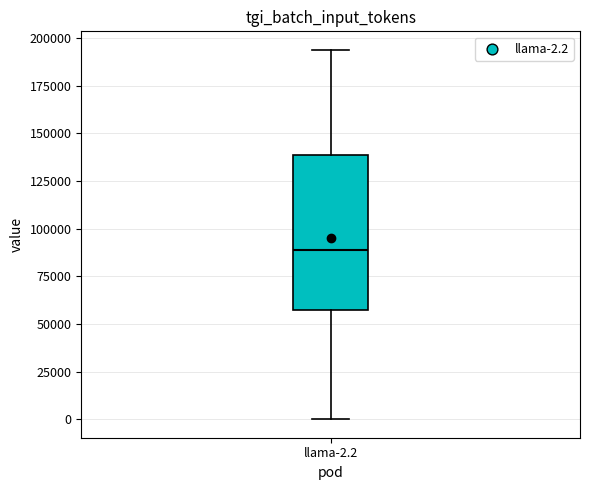

Transcribe this box plot: give where the median line is, the range the box spans, and where the two whiskers end, as read against the y-axis. The values are not printed on the chart, so give them approximately, as read against the axis.

median 90000, box 55000 to 140000, whiskers 0 to 195000